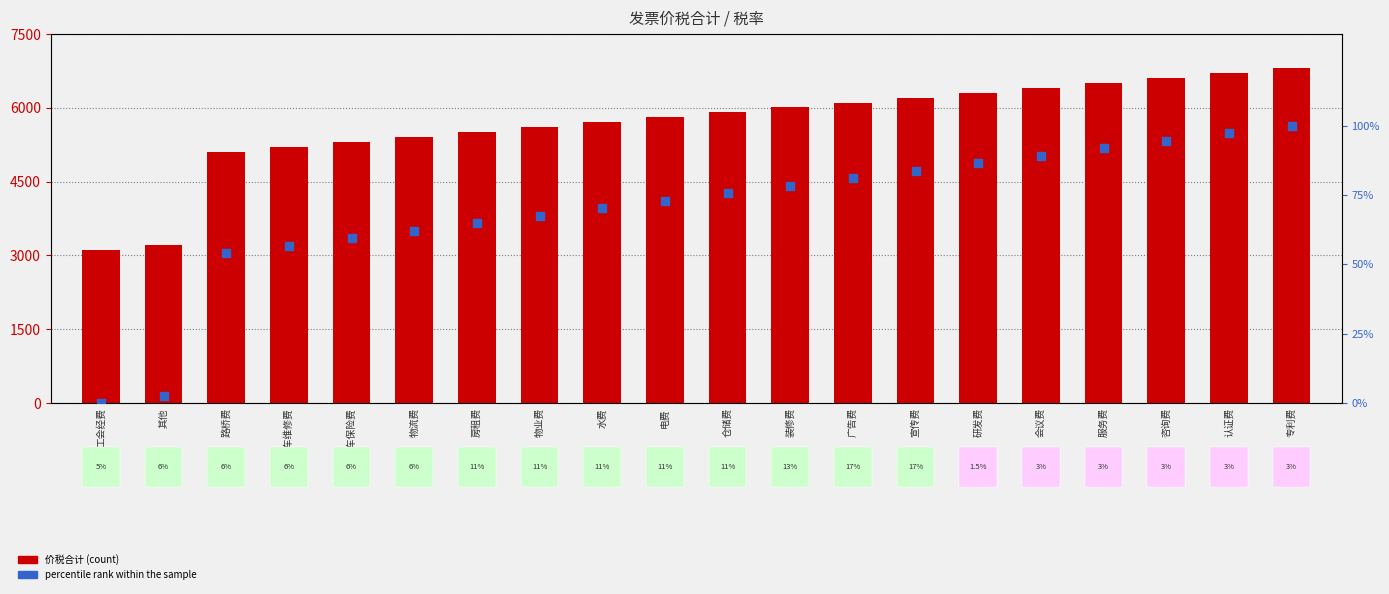

Which series contains the highest Y value?

价税合计